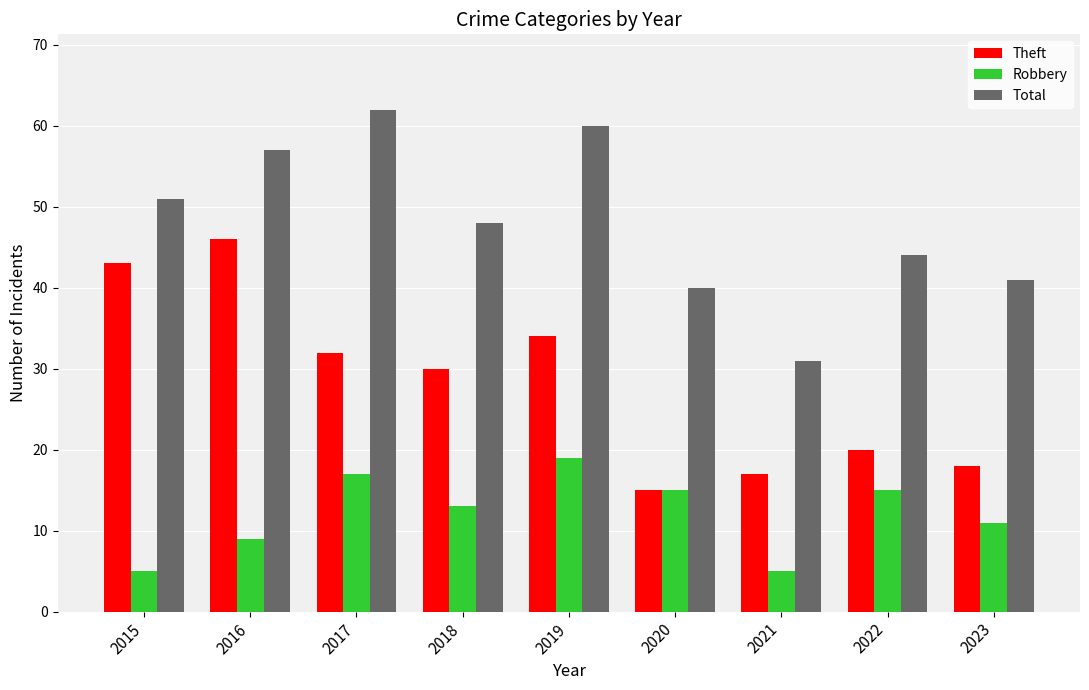

What is the difference between the Theft values at 2020 and 2016?

31